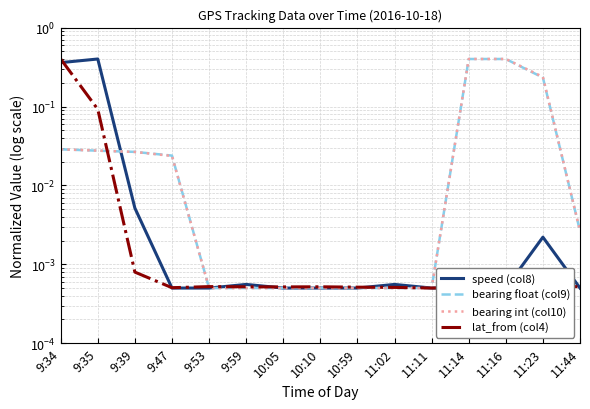

How many lines are shown in the chart?

4